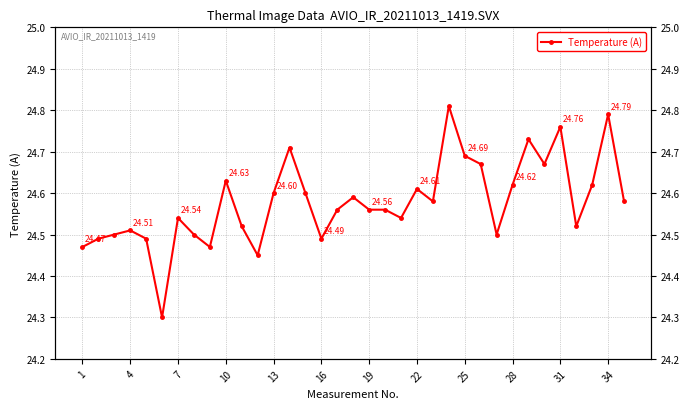

How many points are lower than both their immediate neighbors (excluding endpoints)?

9